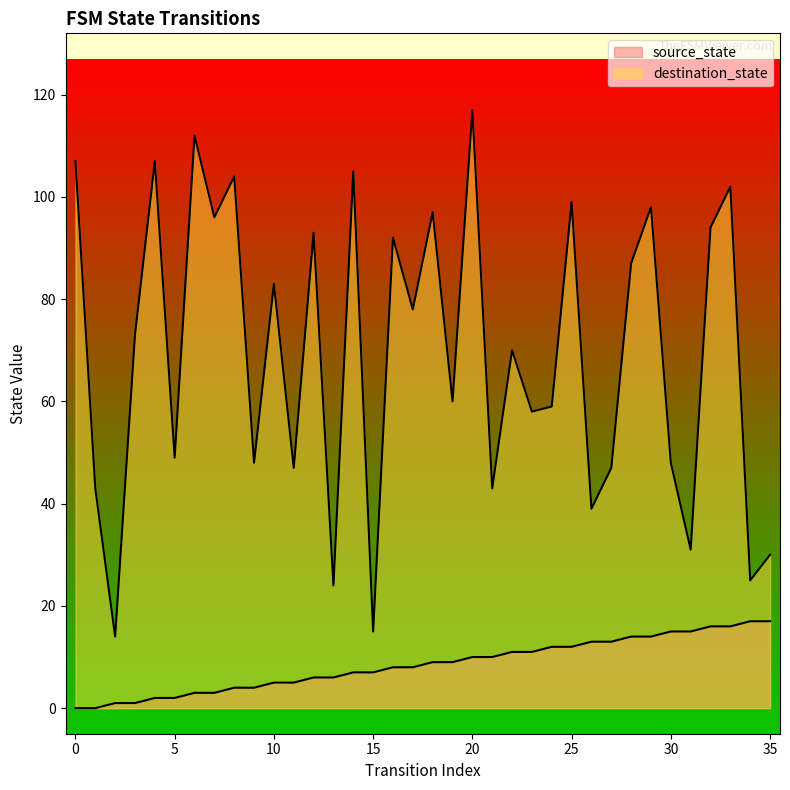

The value of destination_state at 6 is 170. True or false?

False